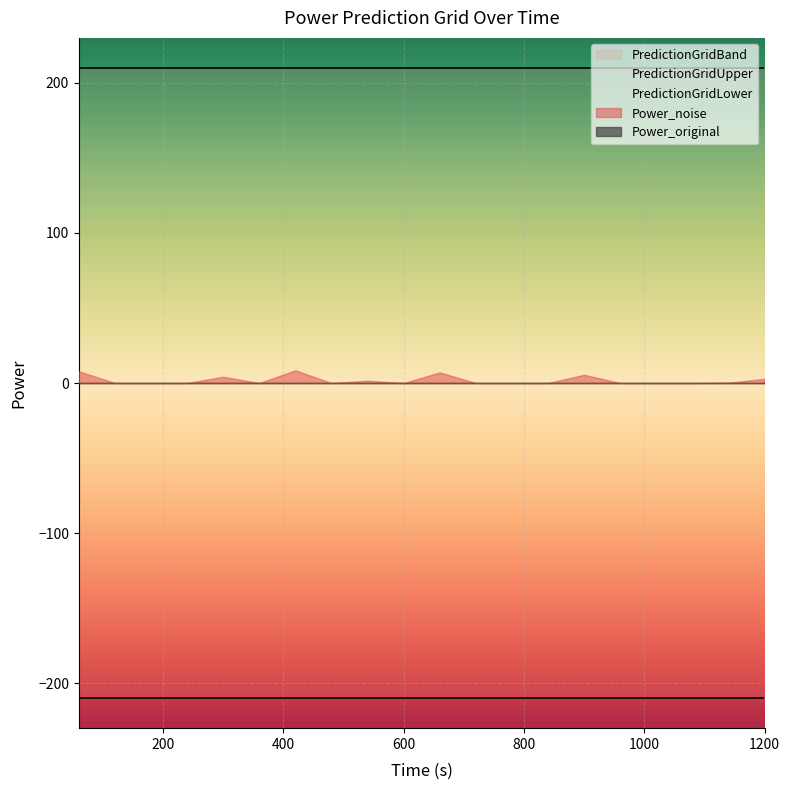

At how many categories does at least one series exceed -59?

20